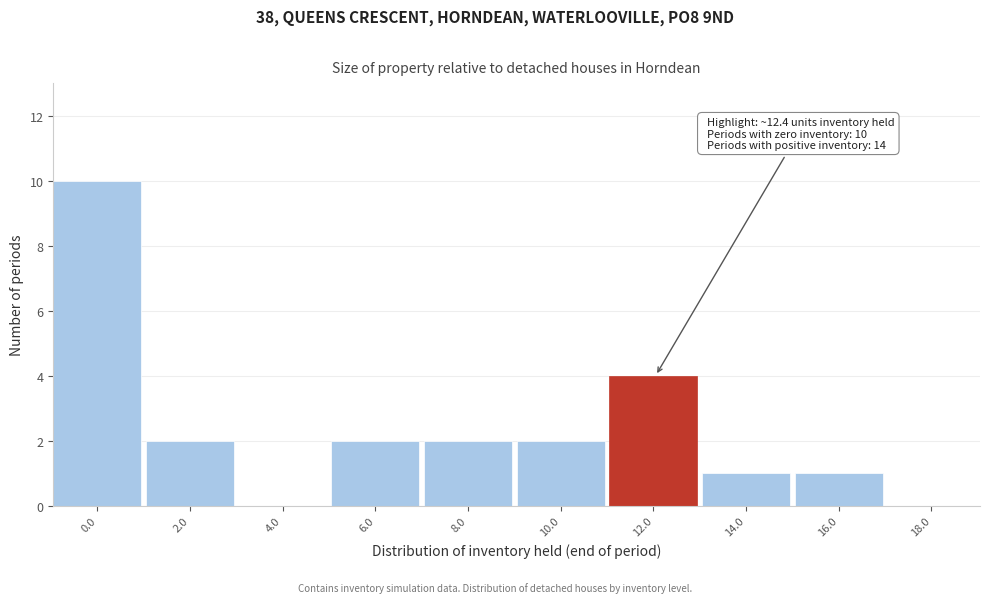

Reading right to left, list all the values displayed in this chart.

18.0=0	16.0=1	14.0=1	12.0=4	10.0=2	8.0=2	6.0=2	4.0=0	2.0=2	0.0=10